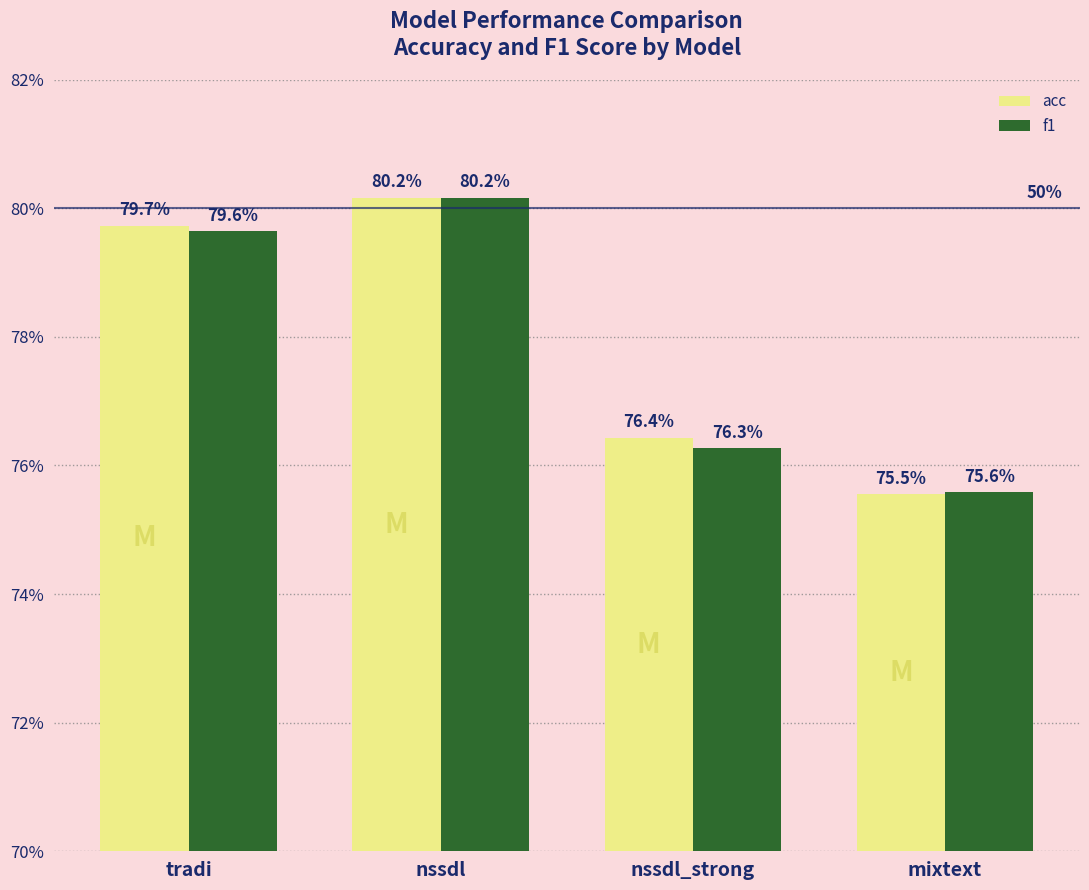

Reading right to left, what are all the values shown in this chart?

acc: mixtext=0.8	nssdl_strong=0.8	nssdl=0.8	tradi=0.8
f1: mixtext=0.8	nssdl_strong=0.8	nssdl=0.8	tradi=0.8